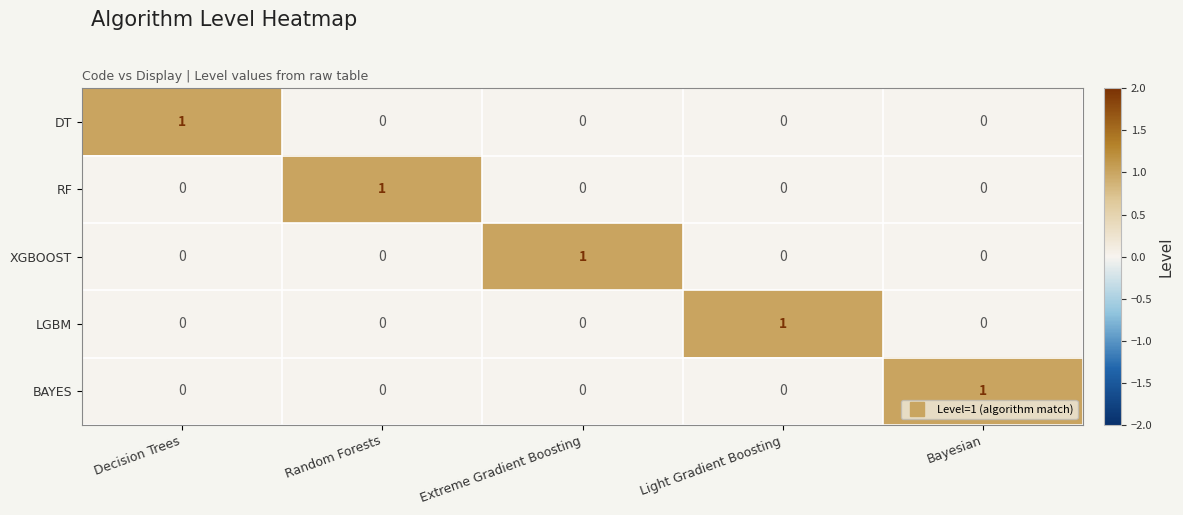

The XGBOOST series shows 0 at Decision Trees. True or false?

True